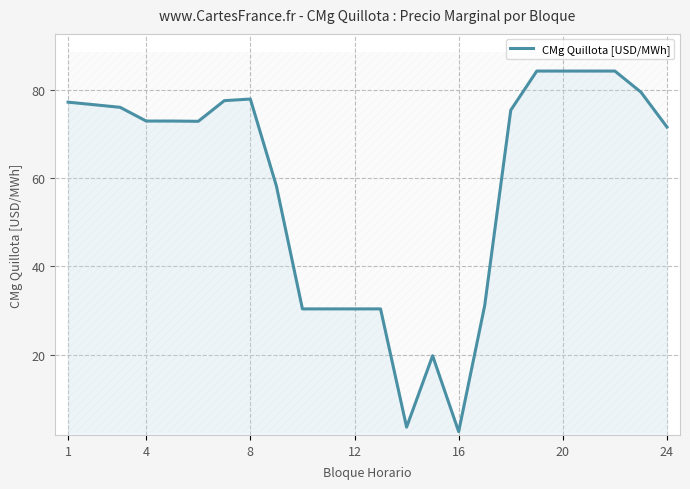

Reading left to right, what are all the values shown in this chart?

77.2	76.6	76.0	72.9	72.9	72.9	77.5	77.9	58.2	30.3	30.3	30.3	30.3	3.5	19.7	2.5	31.1	75.4	84.2	84.2	84.2	84.2	79.5	71.6